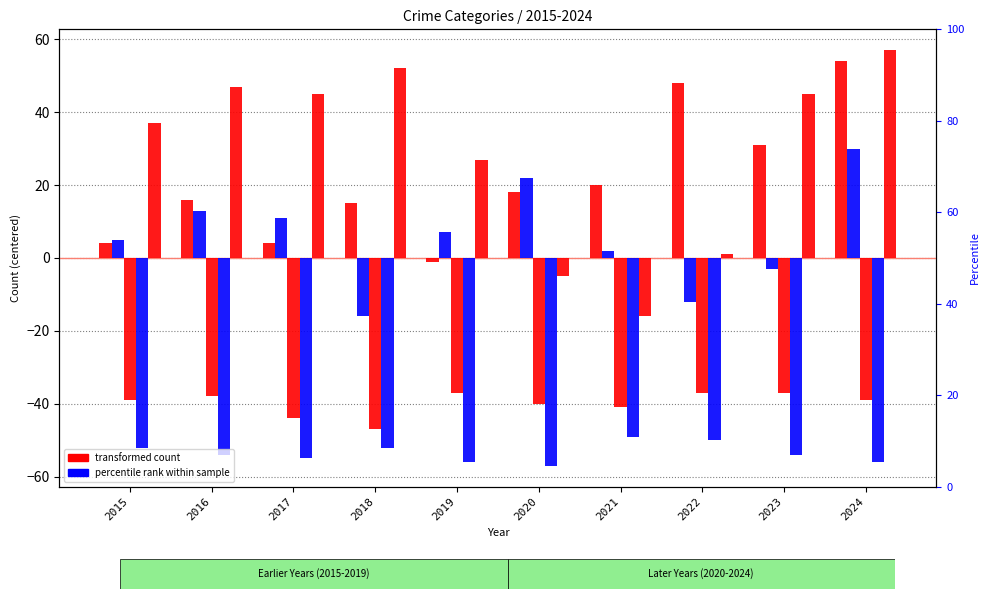

What is the value of the Homicide bar at the 9th from the left?

-54